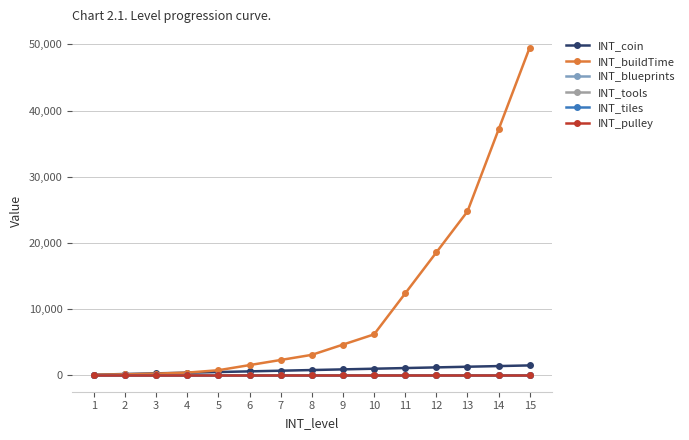

Is this an area chart (filled region under the line)?

No